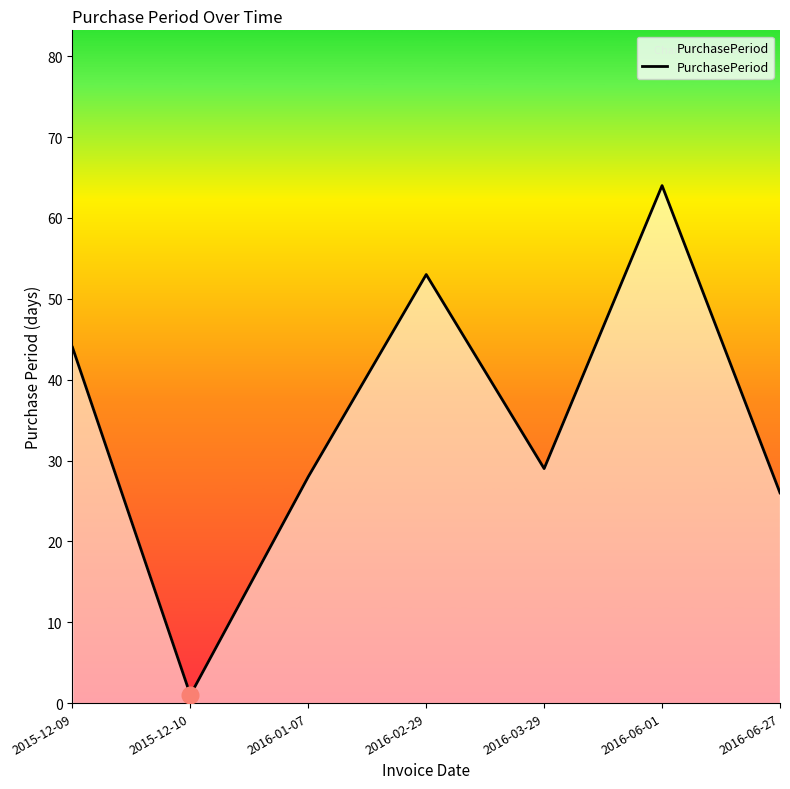

What is the difference between the maximum and minimum values?

63